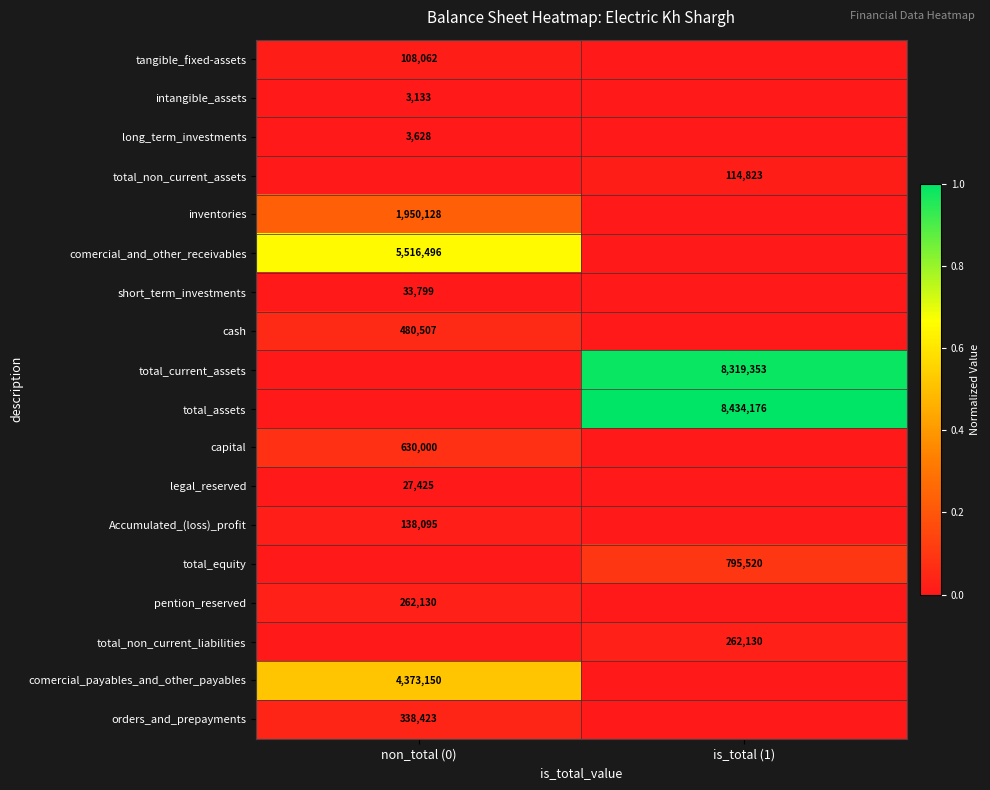

Between non_total (0) and is_total (1), which is larger?

non_total (0)